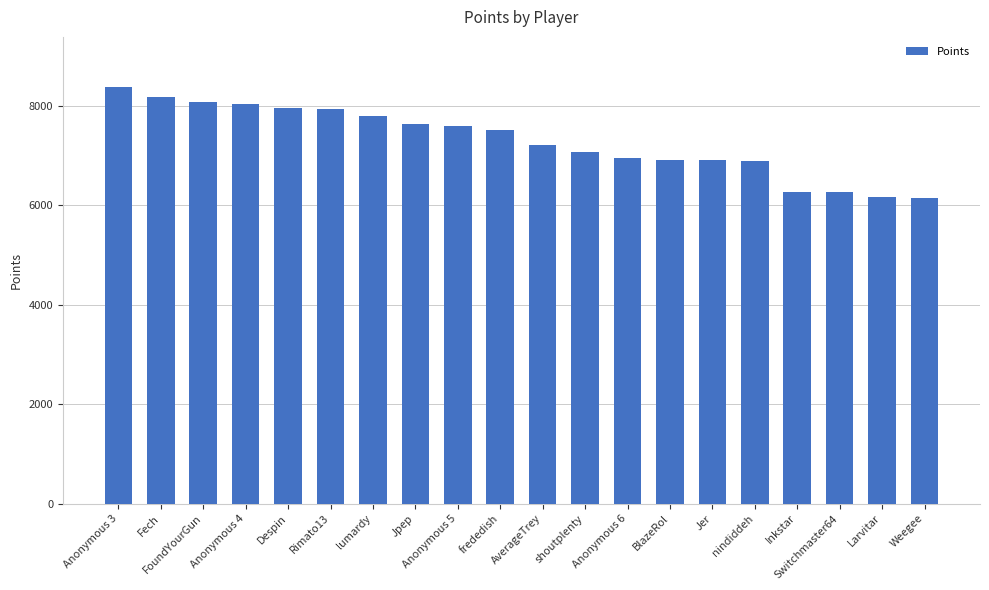

What is the change in value from Jpep to Weegee?

-1476